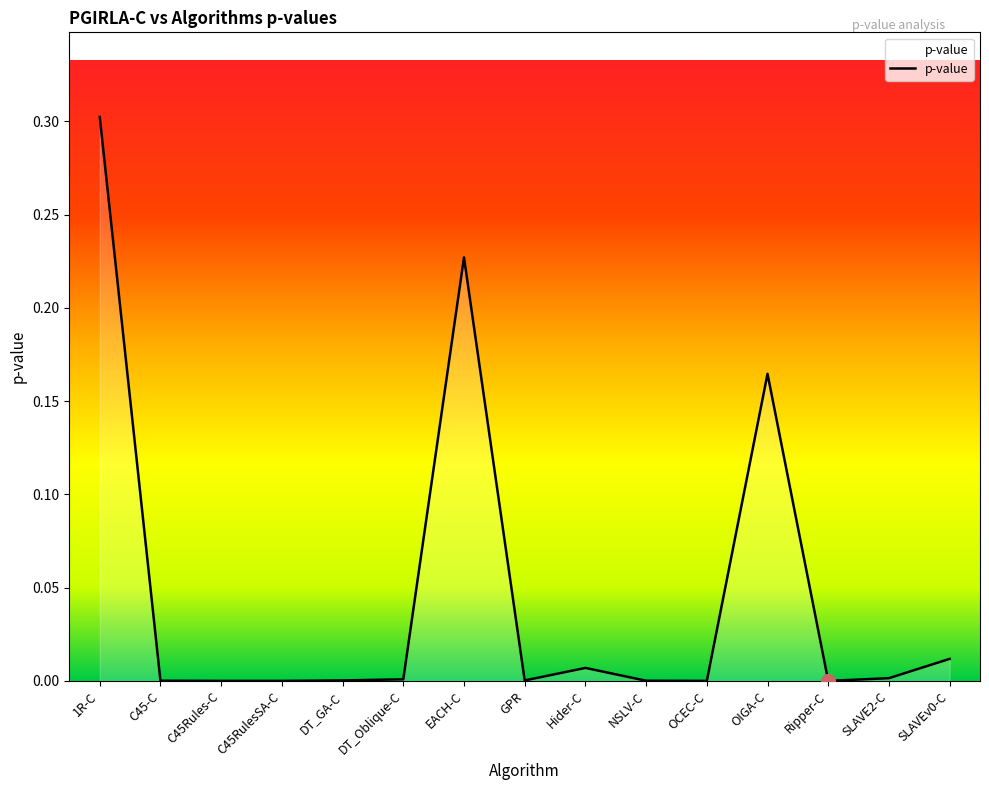

Between C45-C and EACH-C, which is larger?

EACH-C